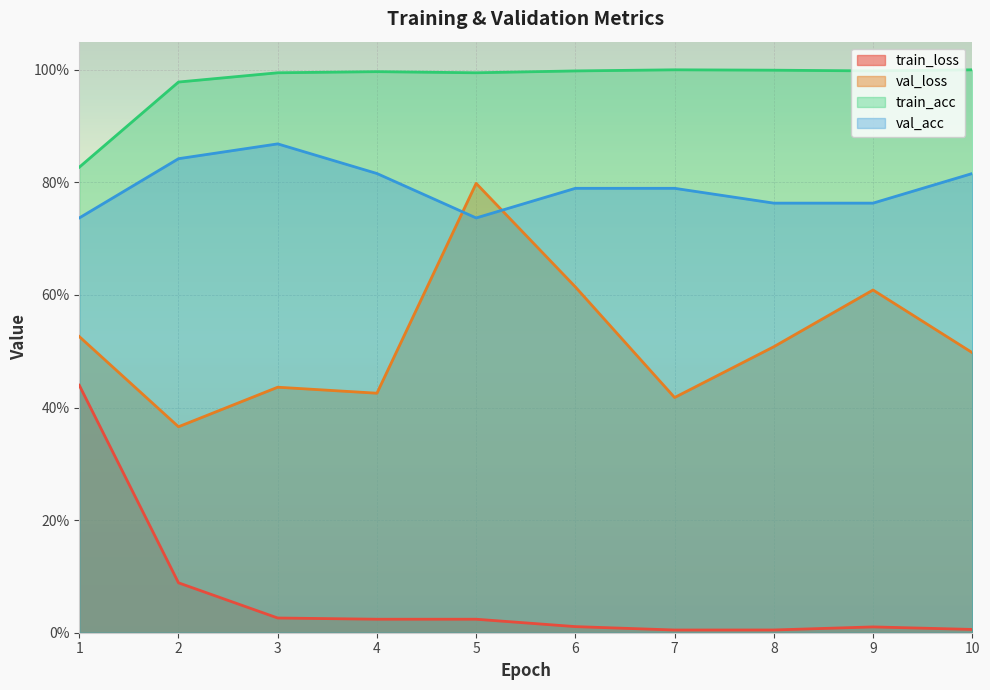

Which category has the highest value in the val_loss series?

5